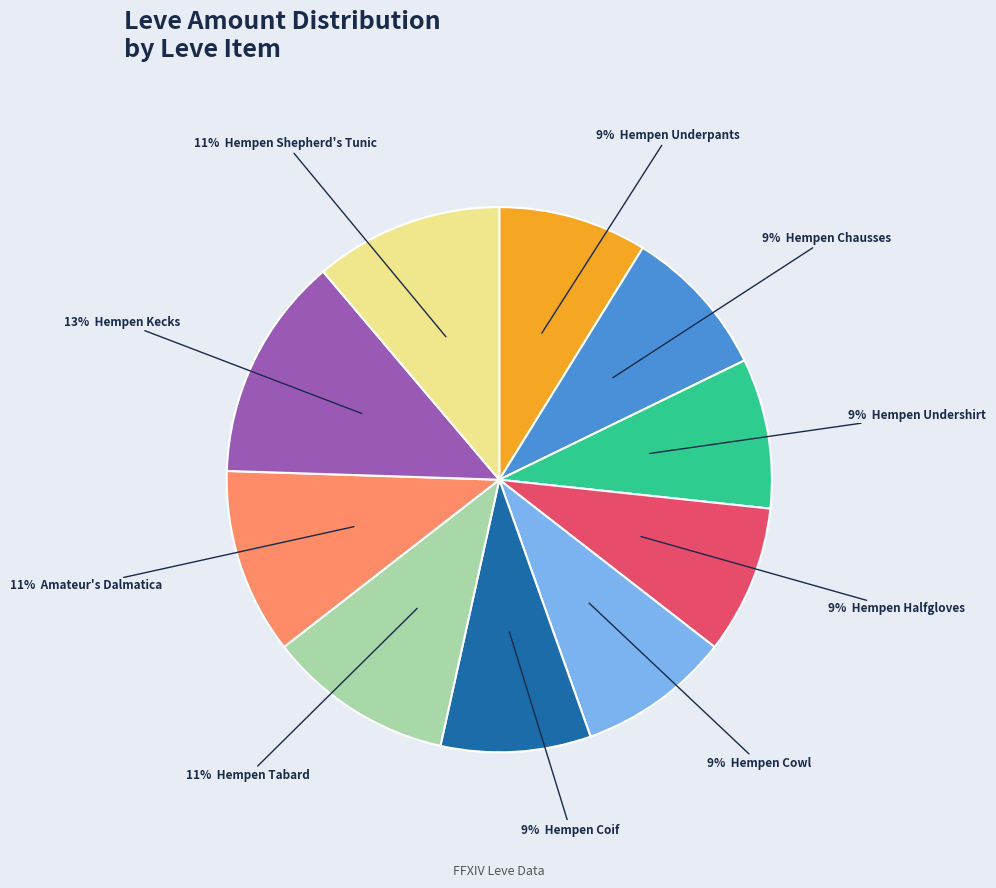

To the nearest percent, what is the difference between the largest and smallest slice percentages?

4%